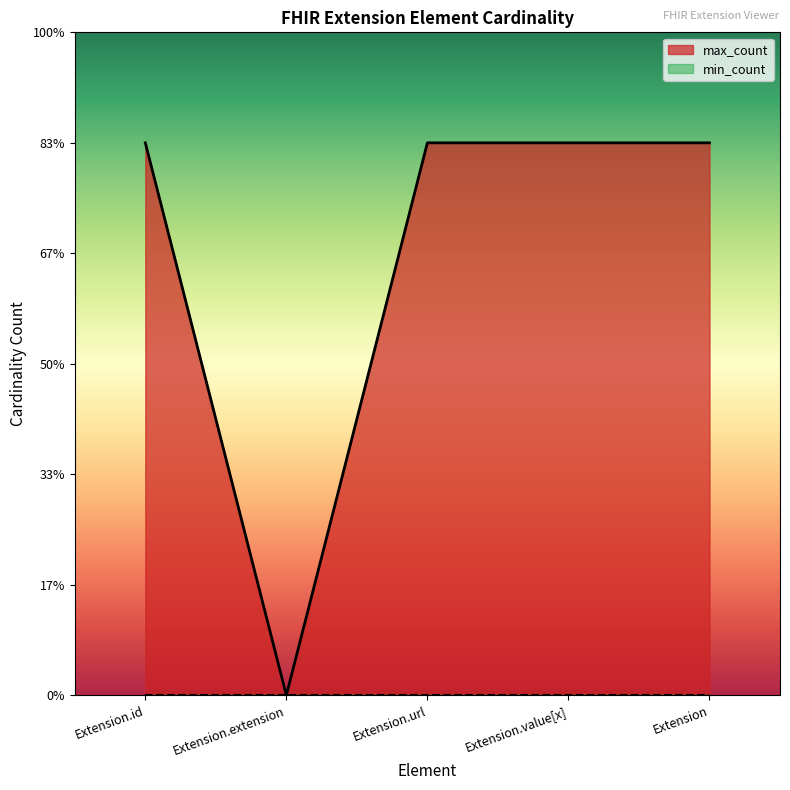

List the labels in order of value, smallest first.

Extension.extension, Extension.id, Extension.url, Extension.value[x], Extension